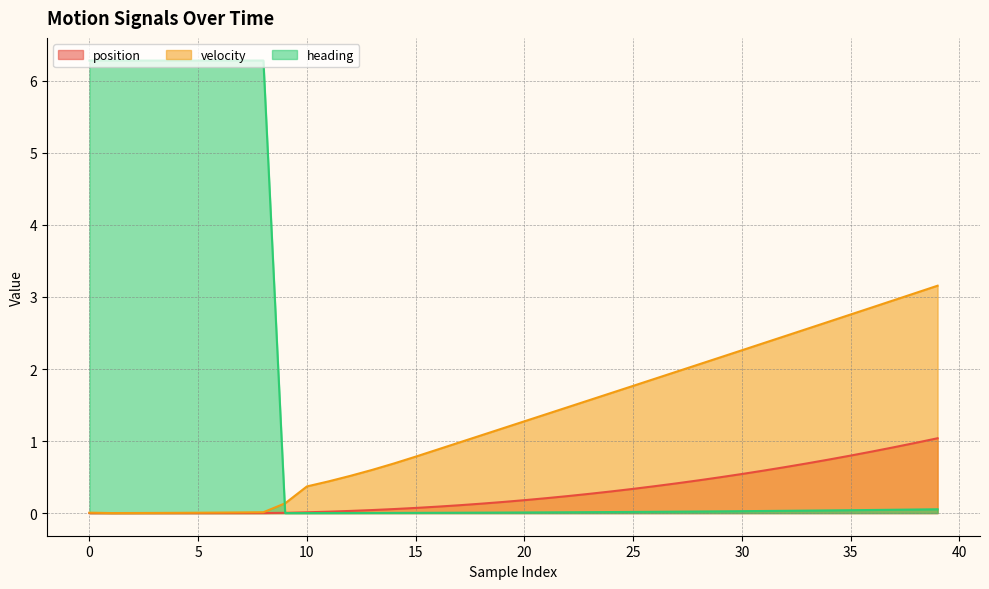

In heading, how many points are lower than both neighbors (excluding endpoints)?

1